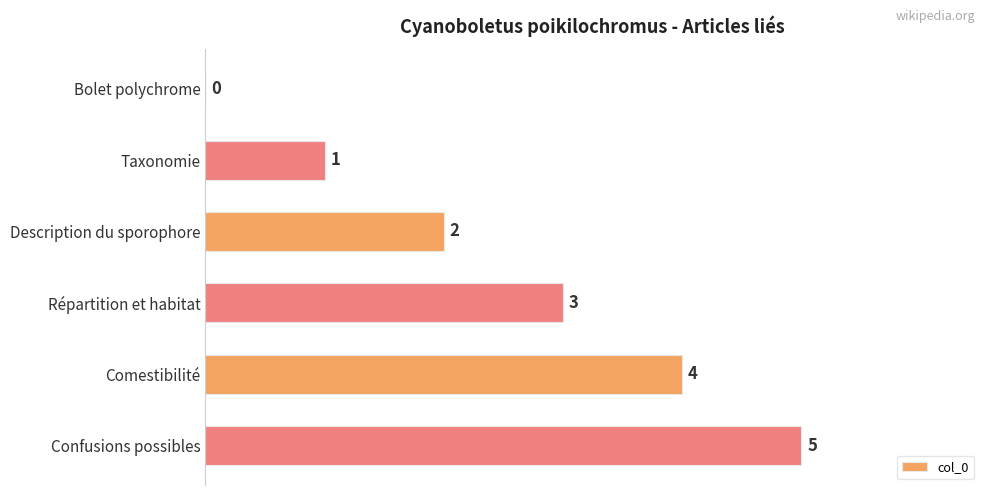

What is the sum of the values at Taxonomie and Confusions possibles?

6